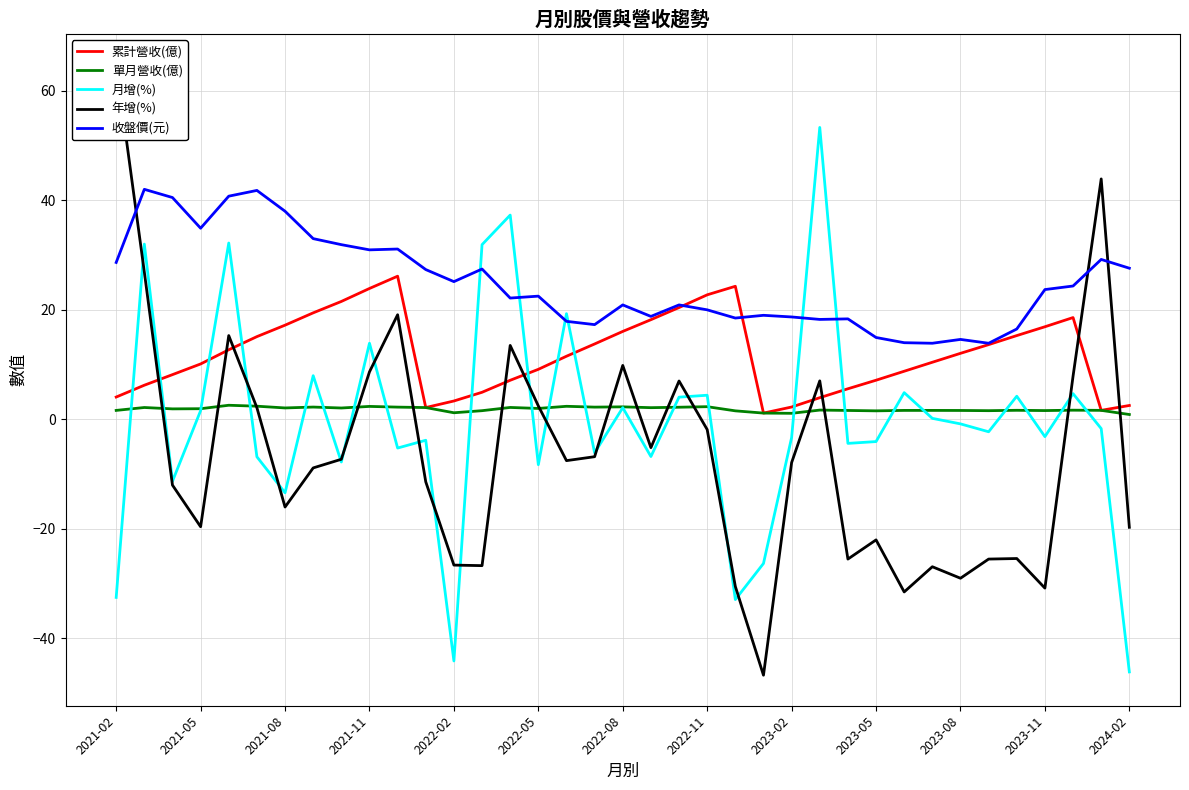

How many values in the 累計營收(億) series exceed 11?

19